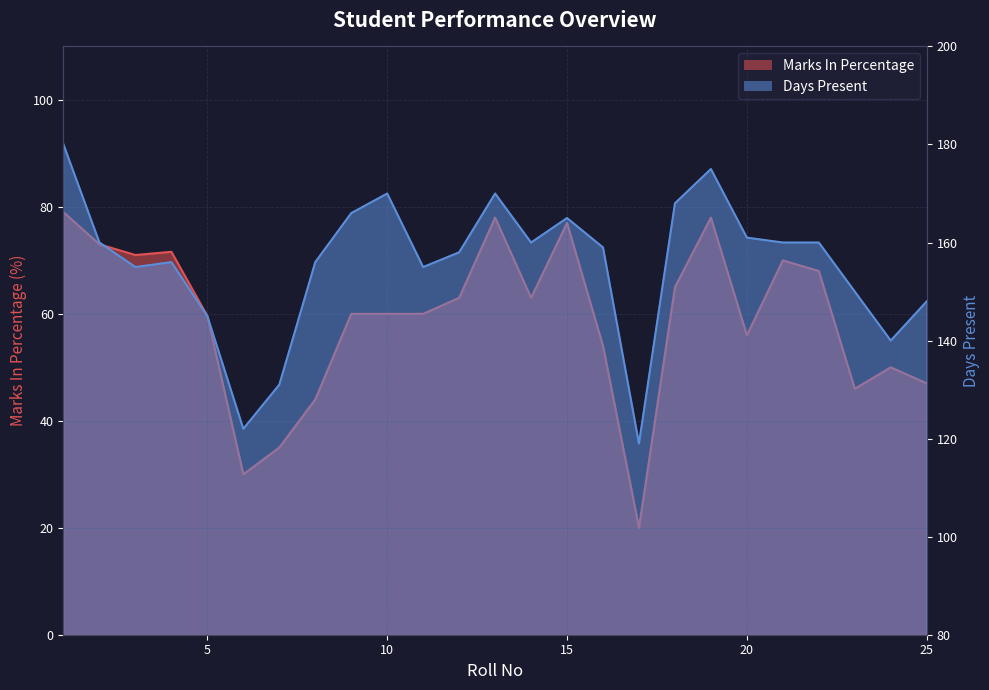

Which has a higher value, 22 or 5?

22